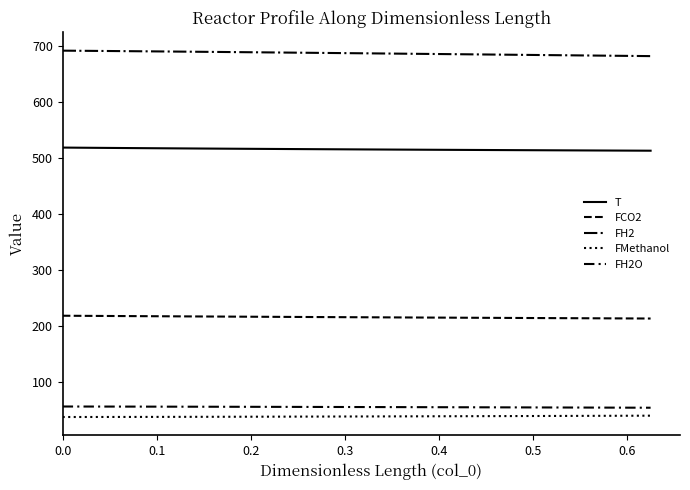

Which series has the largest total across all categories?

FH2